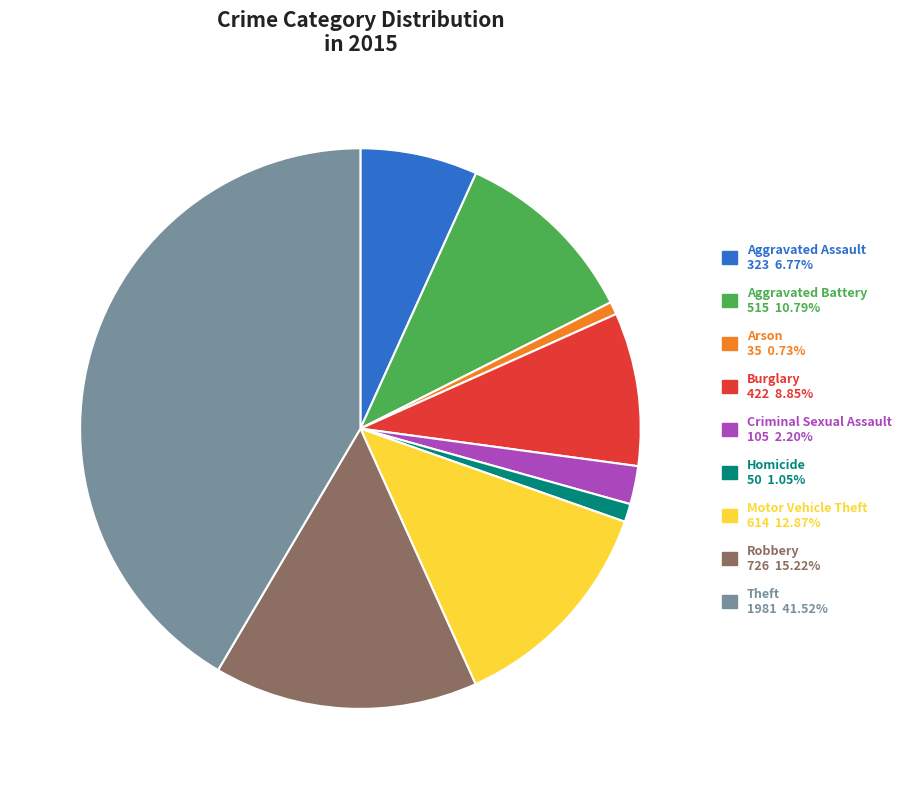

Which category has the biggest portion of the pie?

Theft